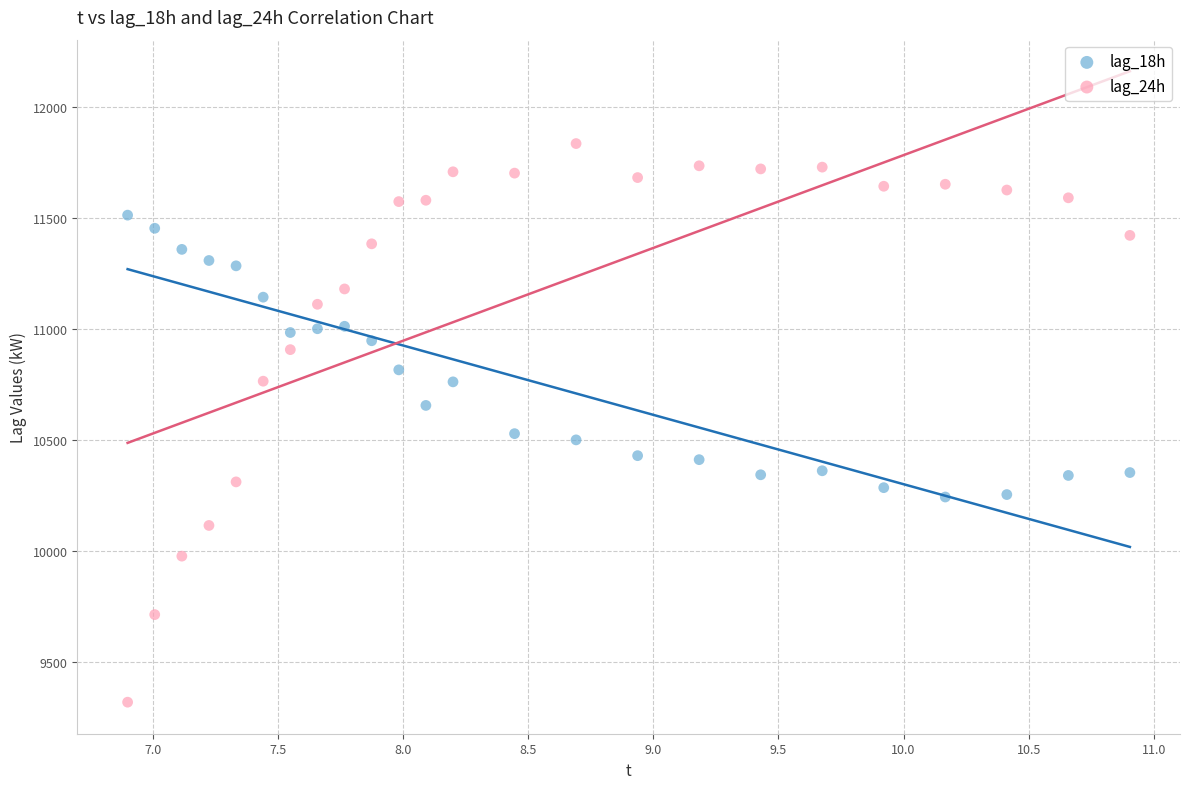

Which series contains the lowest Y value?

lag_24h